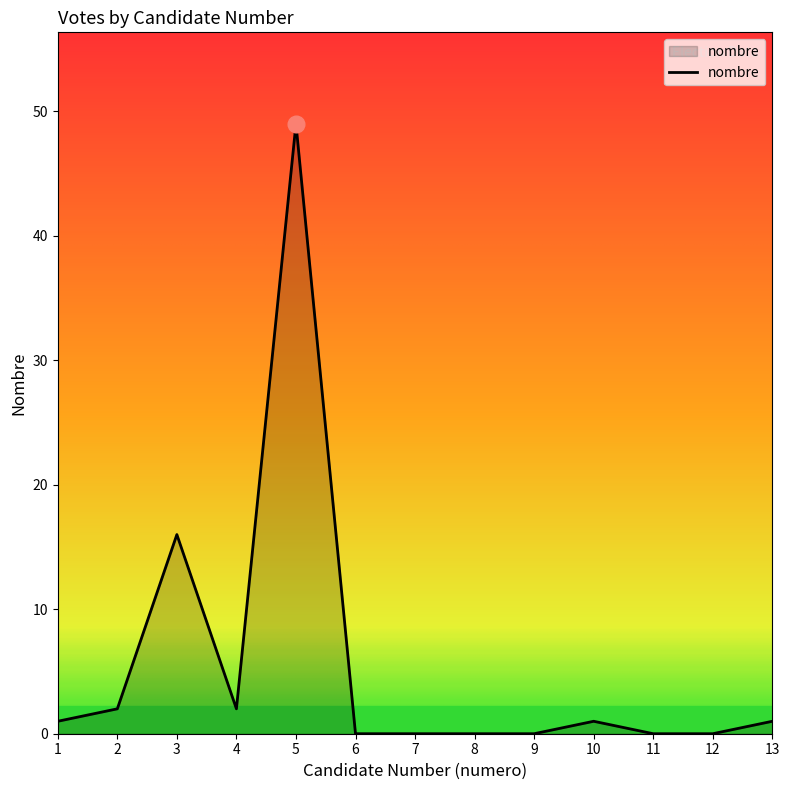

Reading right to left, what are all the values shown in this chart?

1	0	0	1	0	0	0	0	49	2	16	2	1